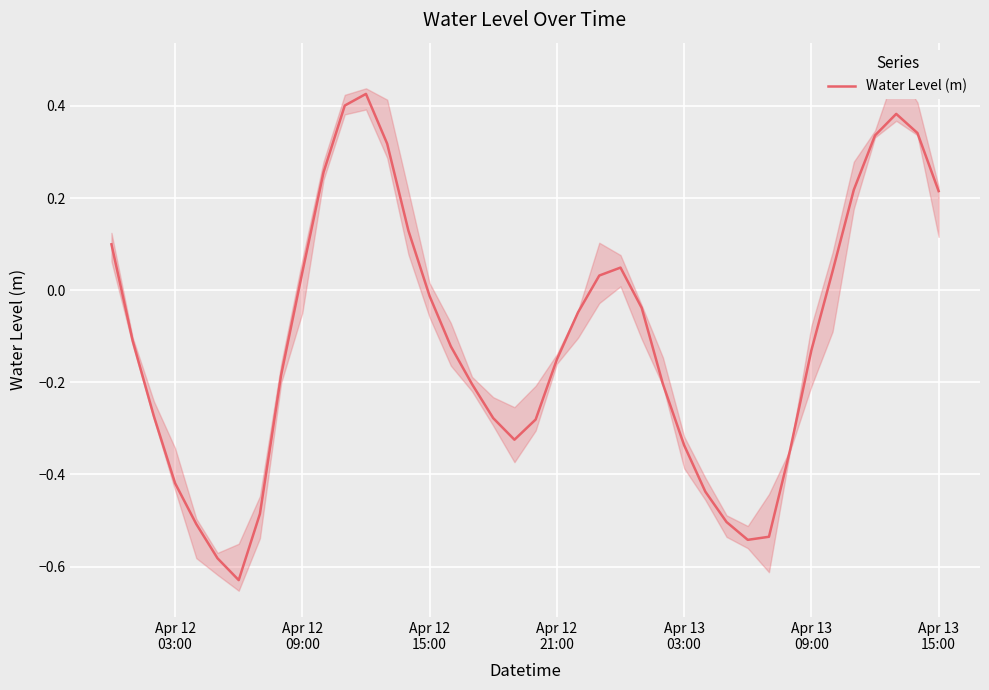

Reading left to right, list all the values displayed in this chart.

0.1	-0.1	-0.3	-0.4	-0.5	-0.6	-0.6	-0.5	-0.2	0.0	0.3	0.4	0.4	0.3	0.1	-0.0	-0.1	-0.2	-0.3	-0.3	-0.3	-0.2	-0.0	0.0	0.0	-0.0	-0.2	-0.3	-0.4	-0.5	-0.5	-0.5	-0.3	-0.1	0.0	0.2	0.3	0.4	0.3	0.2